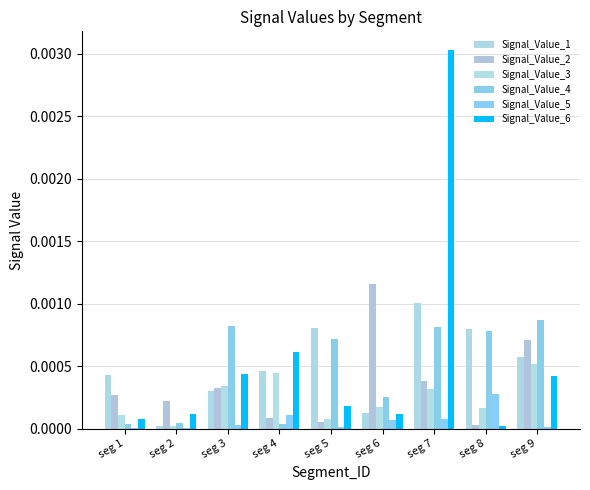

Does the chart contain stacked bars?

No